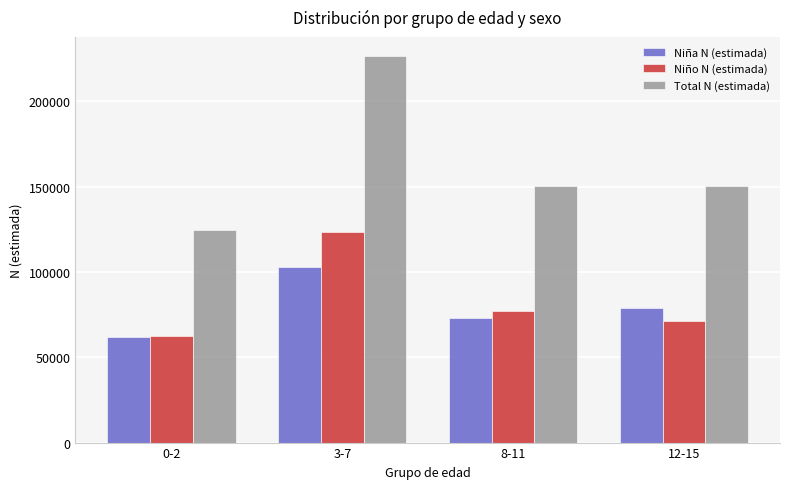

At how many categories does at least one series exceed 117324?

4